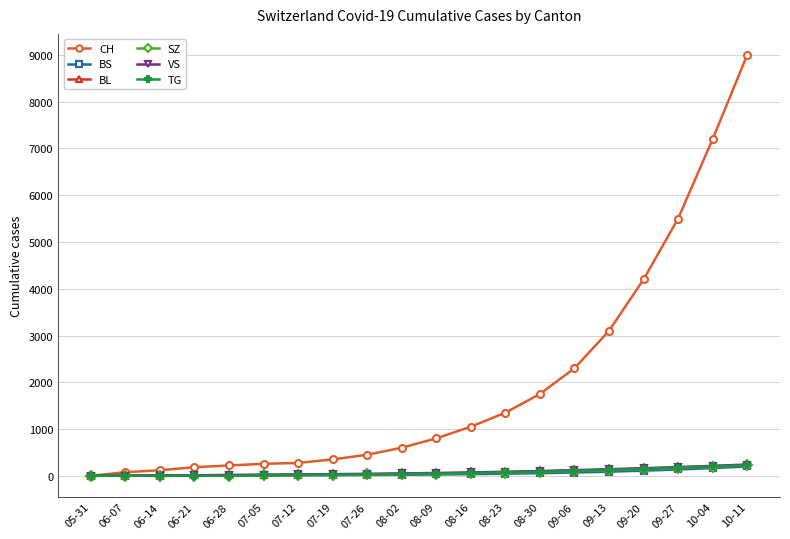

How many lines are shown in the chart?

6